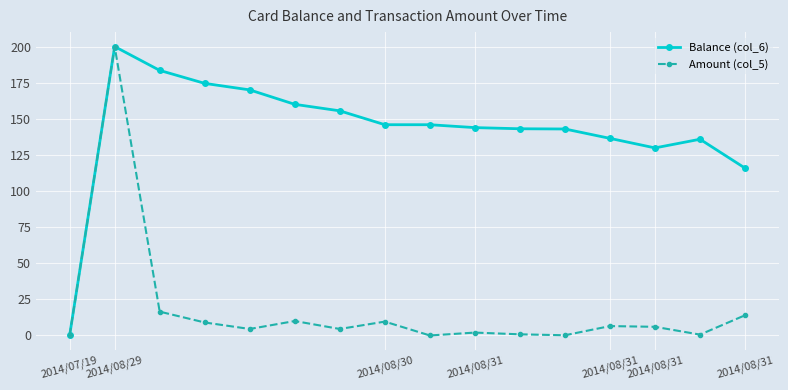

List the series in order of their overall mean, lowest first.

Amount (col_5), Balance (col_6)